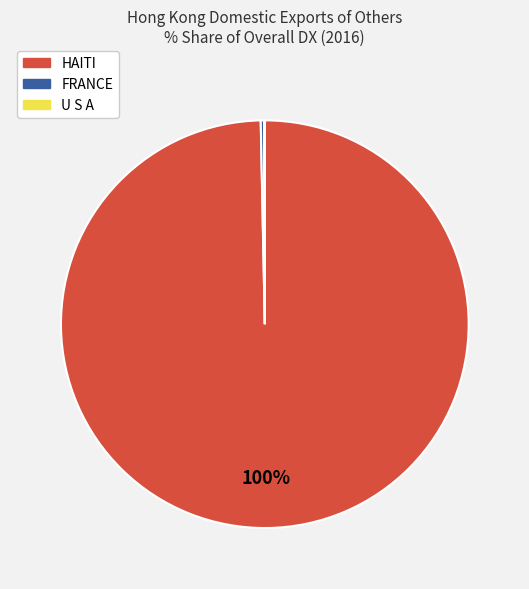

Does any single category account for the majority?

Yes